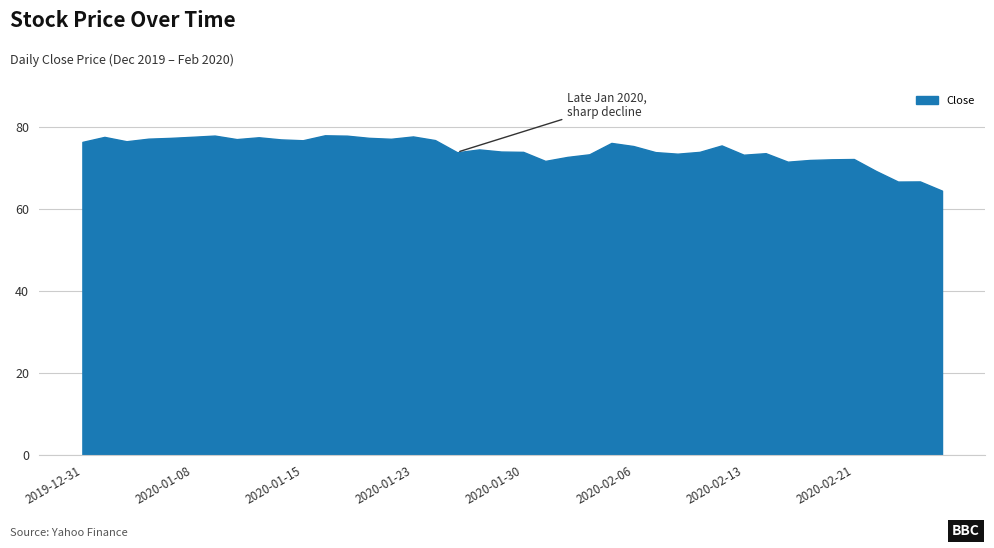

What is the maximum value shown in the chart?

77.9